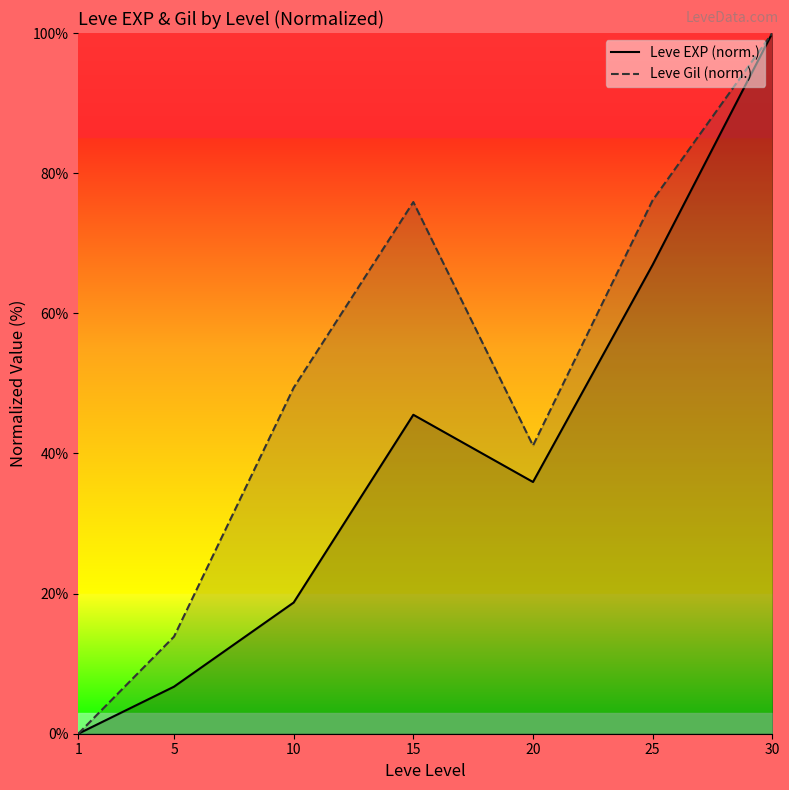

Which category has the highest value across all series?

30